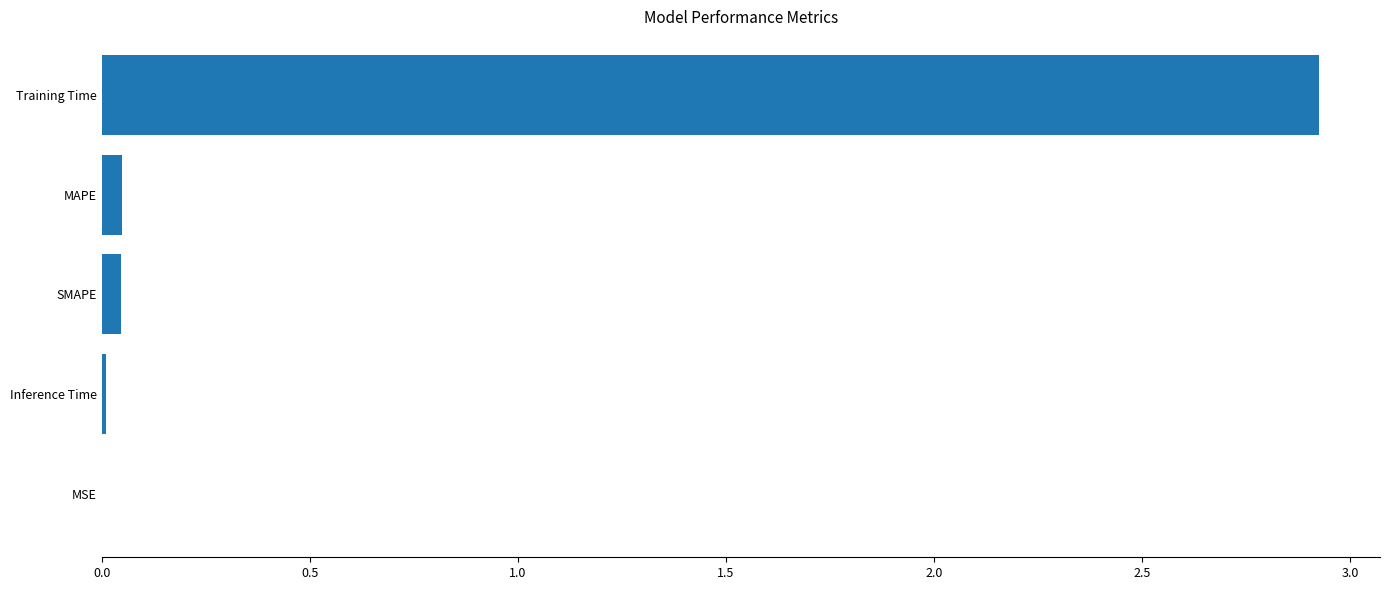

True or false: the data shows 5.2 at Training Time.

False